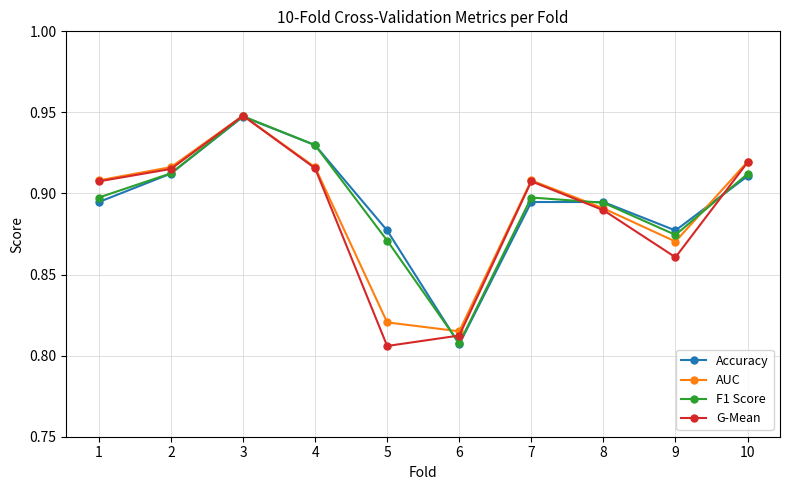

What is the total value across all series at 8?

3.6